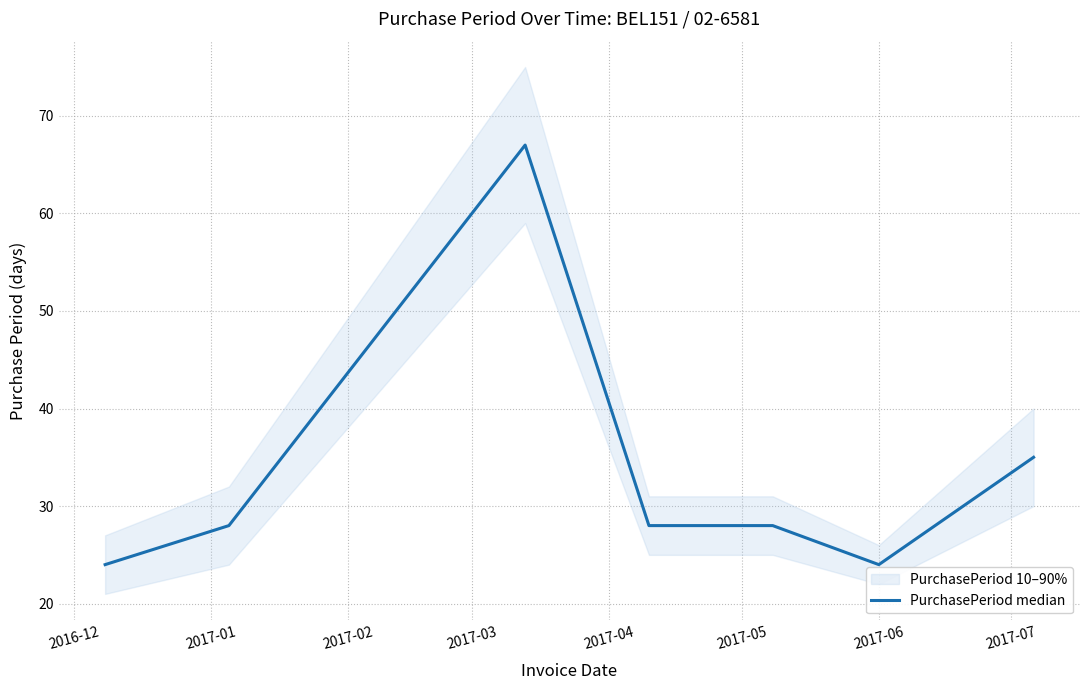

True or false: there are more than 2 points higher than both neighbors.

False